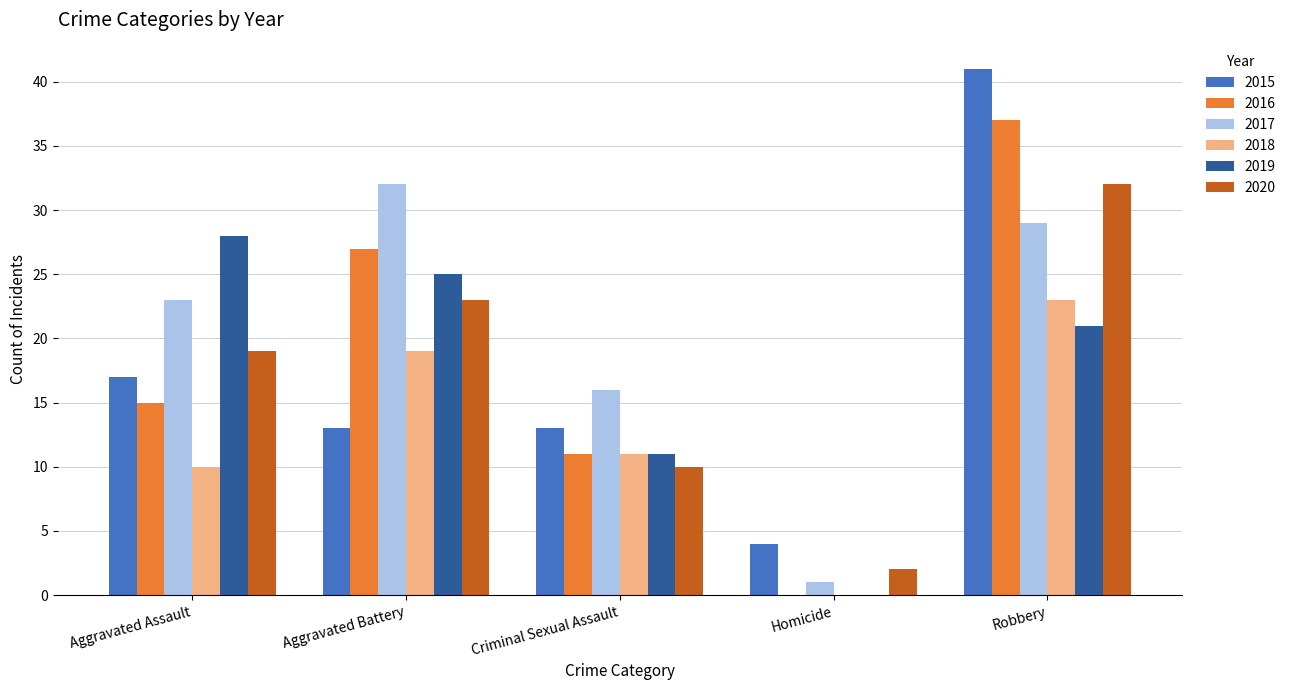

What value does the 2018 series have at Criminal Sexual Assault?

11